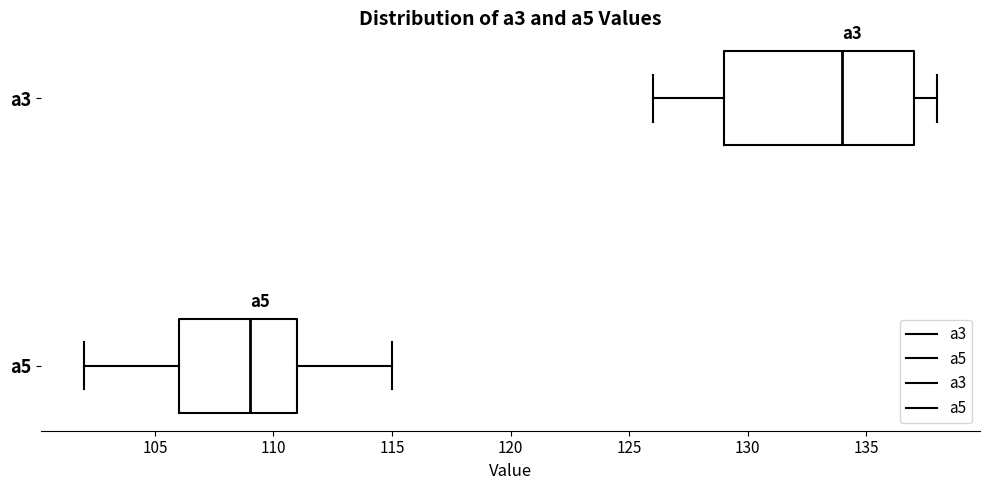

Reading bottom to top, transcribe this box plot: for each box, give where its median line is, the range the box spans, and where its two whiskers end, as read against the x-axis. The values are not printed on the chart, so give them approximately, as read against the axis.

a5: median 109, box 106 to 111, whiskers 102 to 115
a3: median 134, box 129 to 137, whiskers 126 to 138